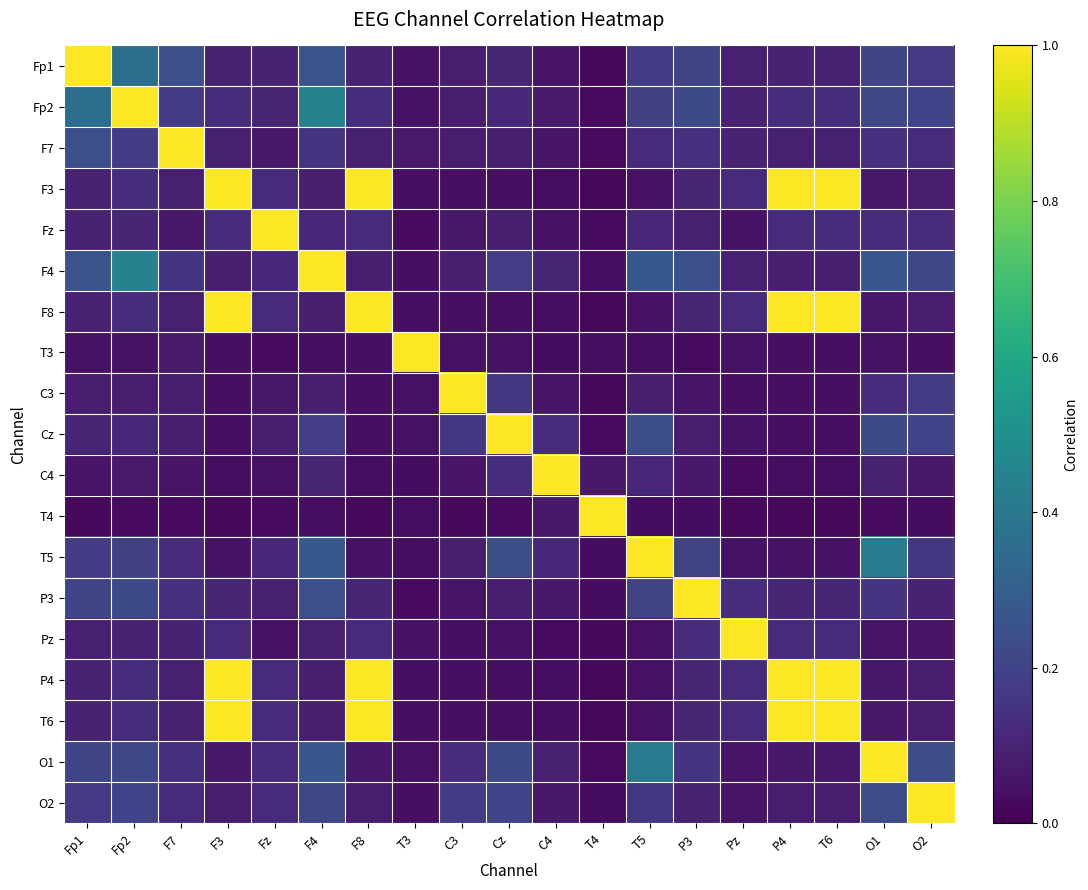

Rank the series at P3 from highest to lowest value.

P3, F4, Fp2, Fp1, T5, O1, F7, Pz, F3, F8, P4, T6, O2, Fz, Cz, C4, C3, T4, T3